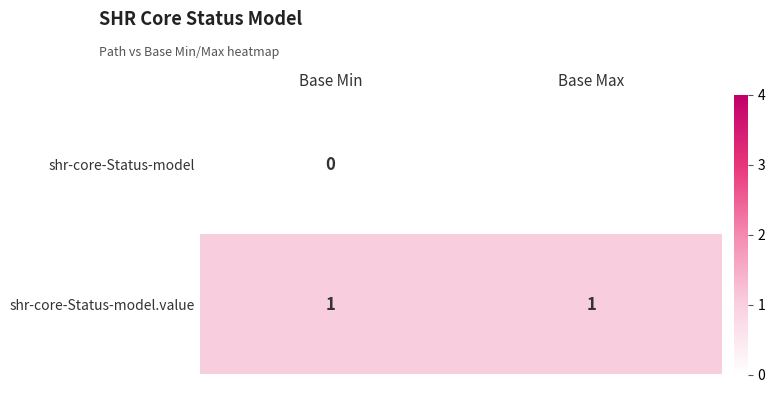

The shr-core-Status-model.value series shows 1.0 at Base Max. True or false?

True